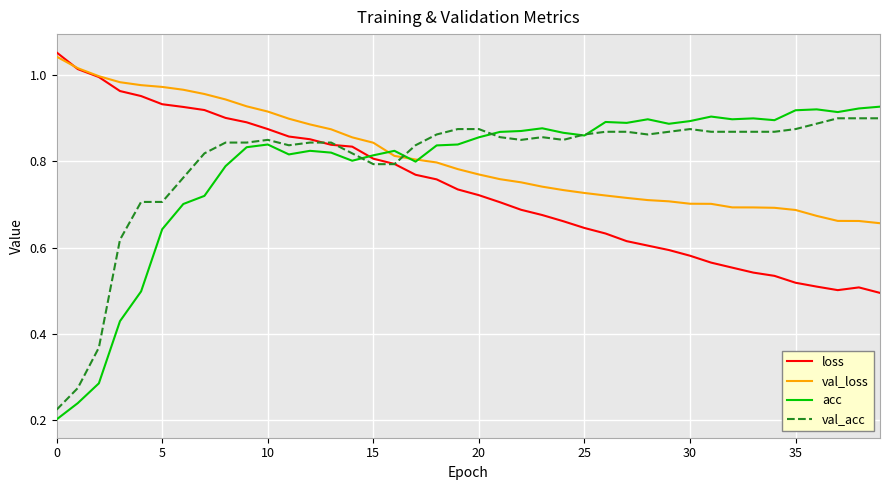

Which series ends up on top after the final intersection of loss and val_loss?

val_loss